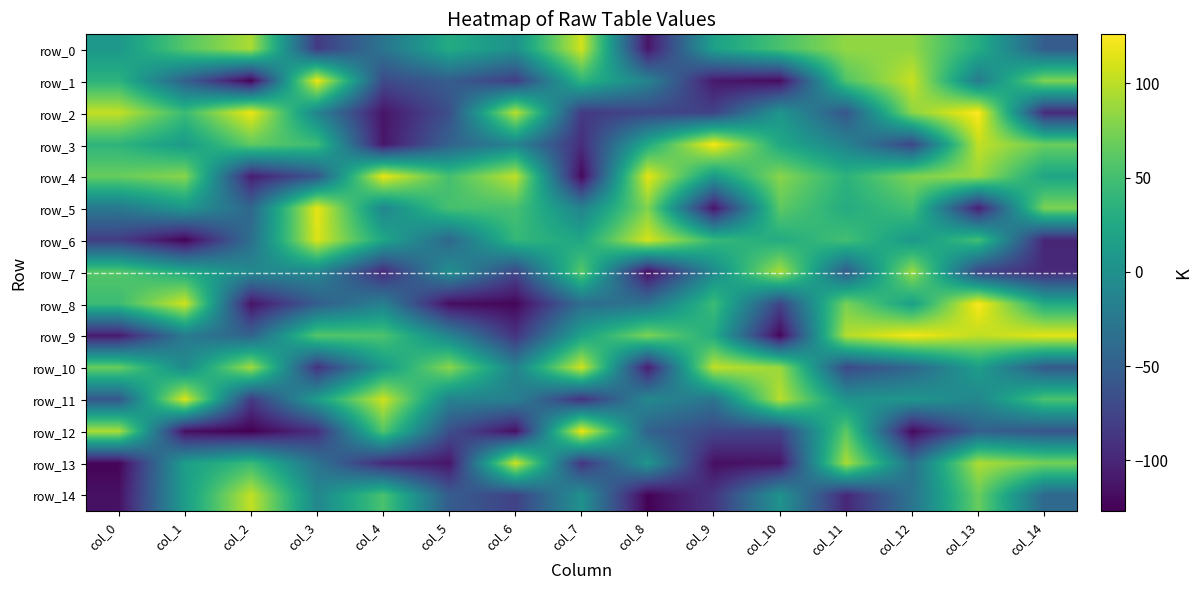

True or false: row_9 has a value of 12 at col_9.

False